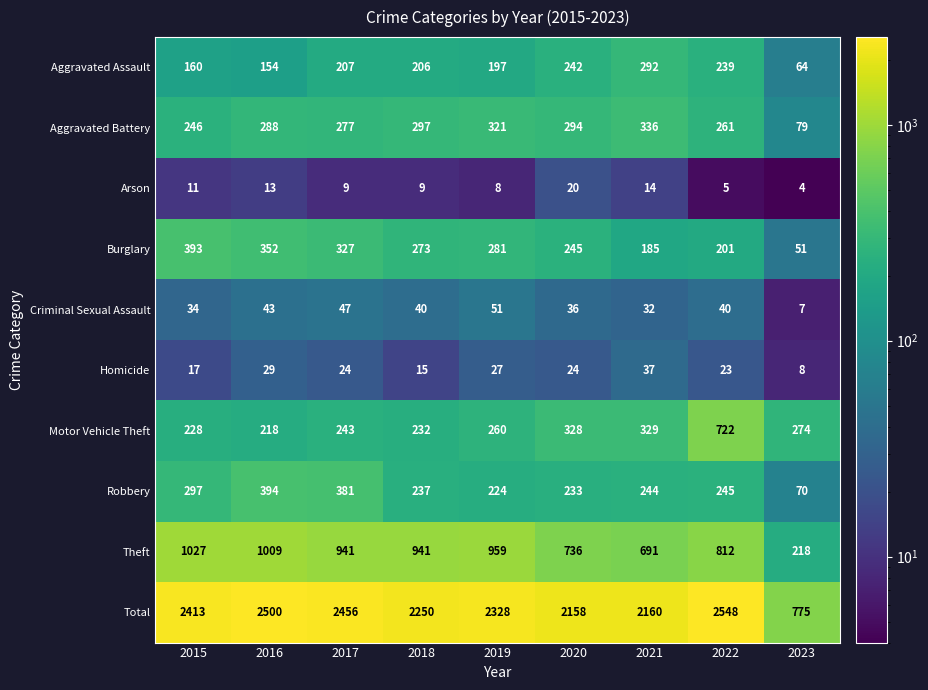

At 2020, list the series in order from smallest to largest.

Arson, Homicide, Criminal Sexual Assault, Robbery, Aggravated Assault, Burglary, Aggravated Battery, Motor Vehicle Theft, Theft, Total